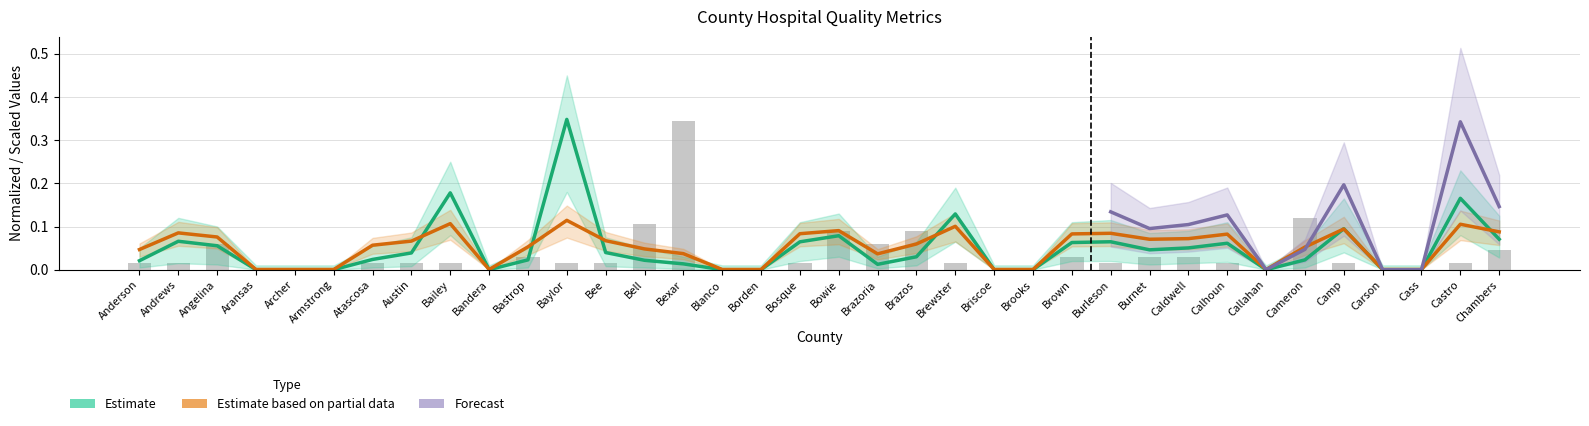

Does the chart contain stacked bars?

No